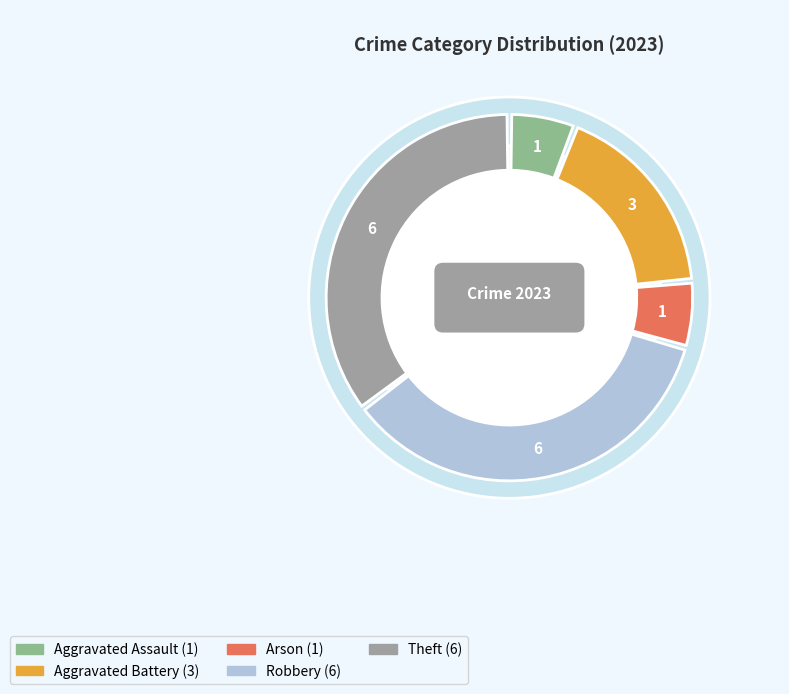

How many slices are in this pie chart?

5